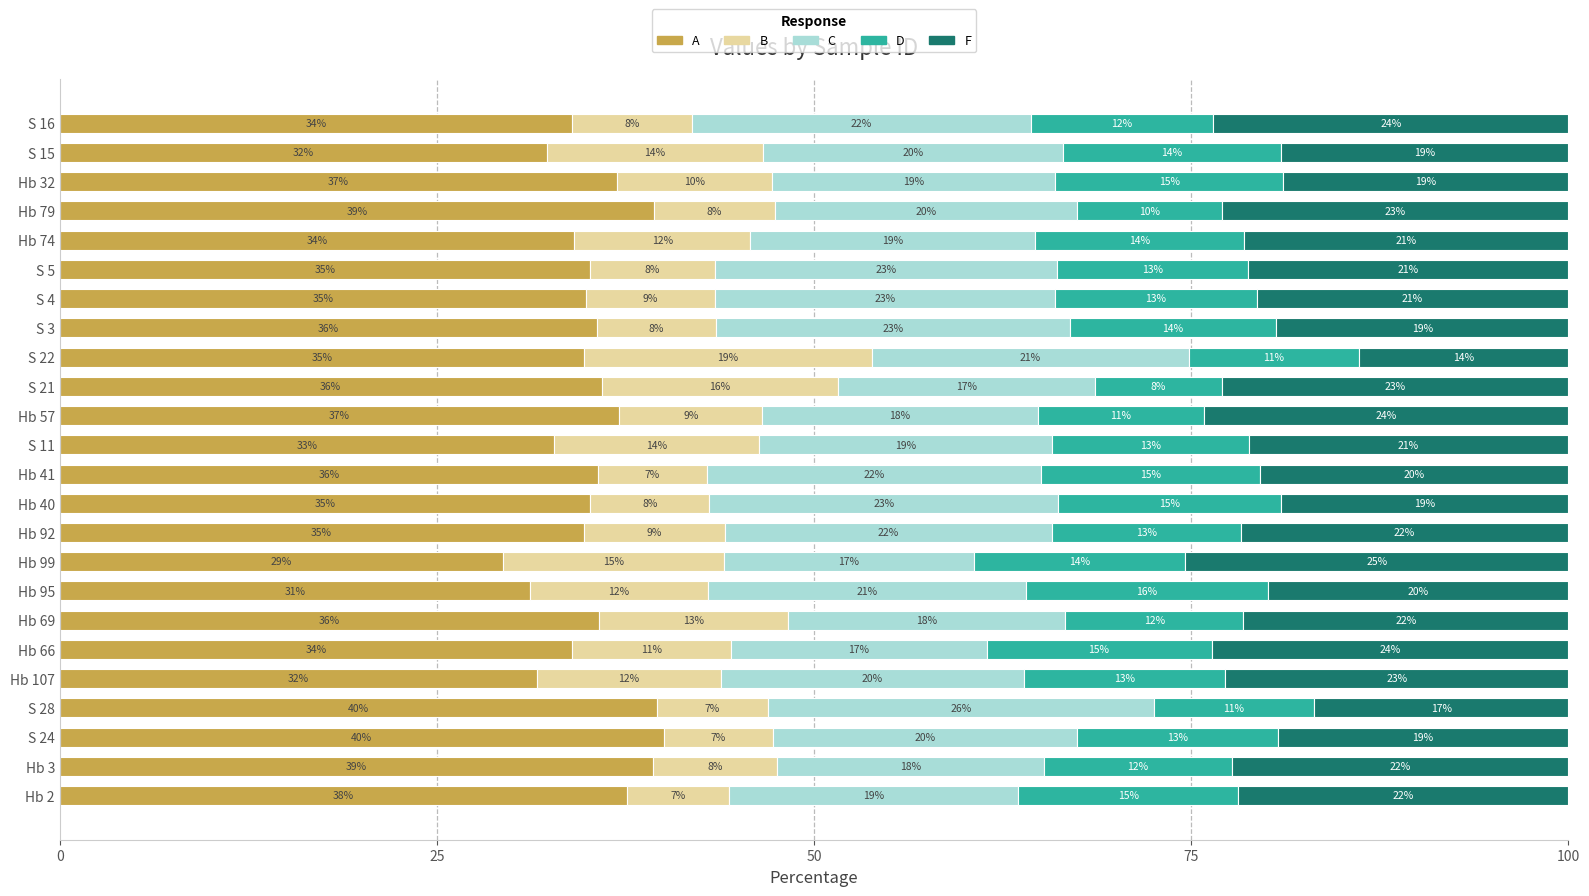

At how many categories does at least one series exceed 36?

7